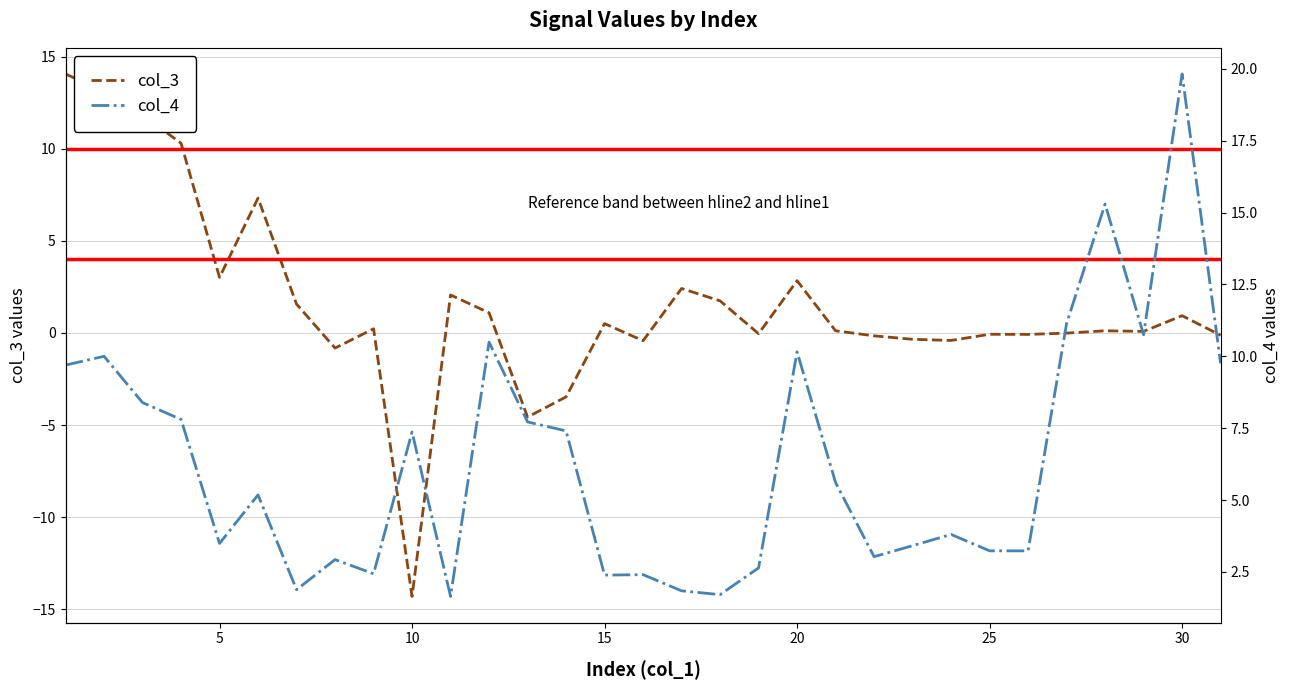

What is the minimum value for col_3?

-14.3